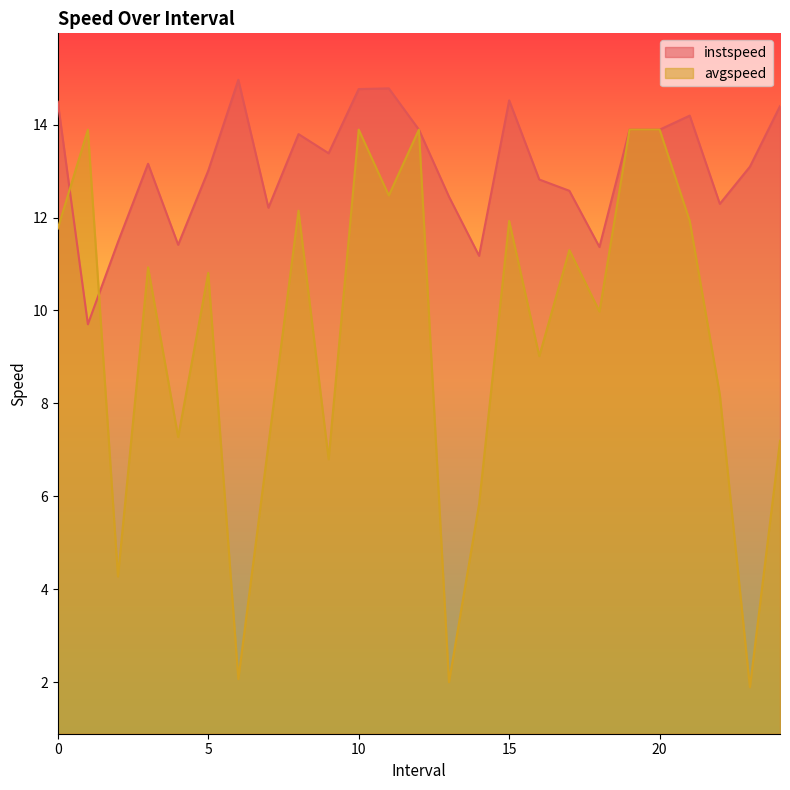

List the series in order of their overall mean, highest first.

instspeed, avgspeed